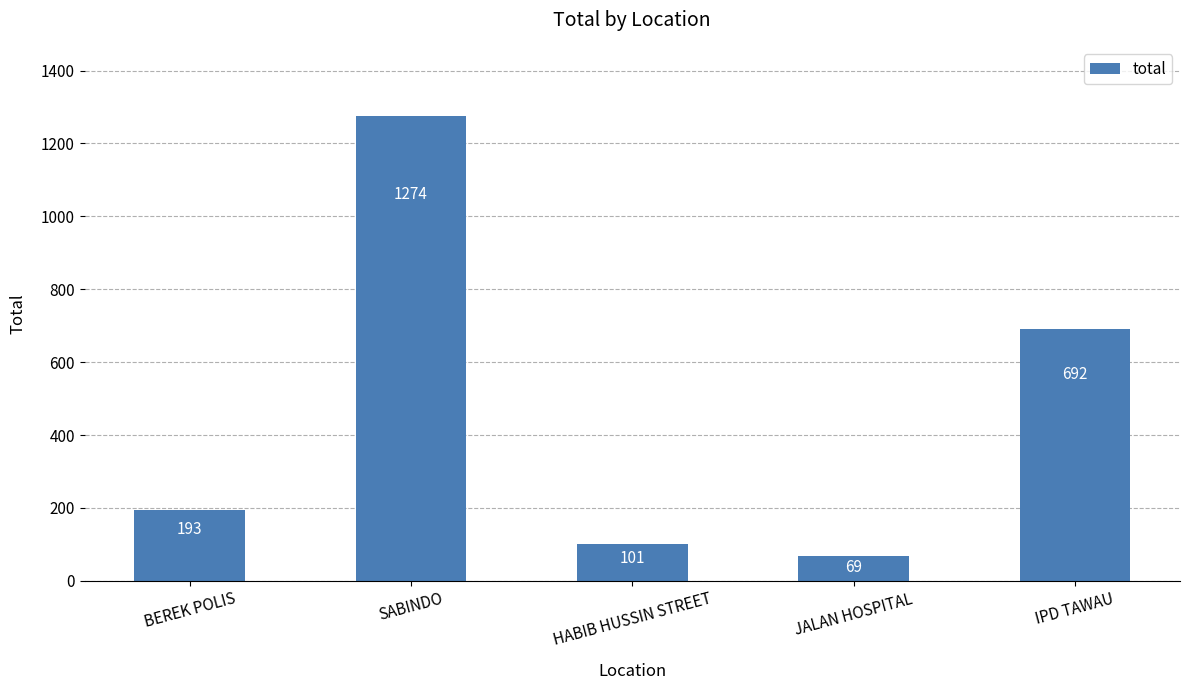

Between IPD TAWAU and JALAN HOSPITAL, which is larger?

IPD TAWAU